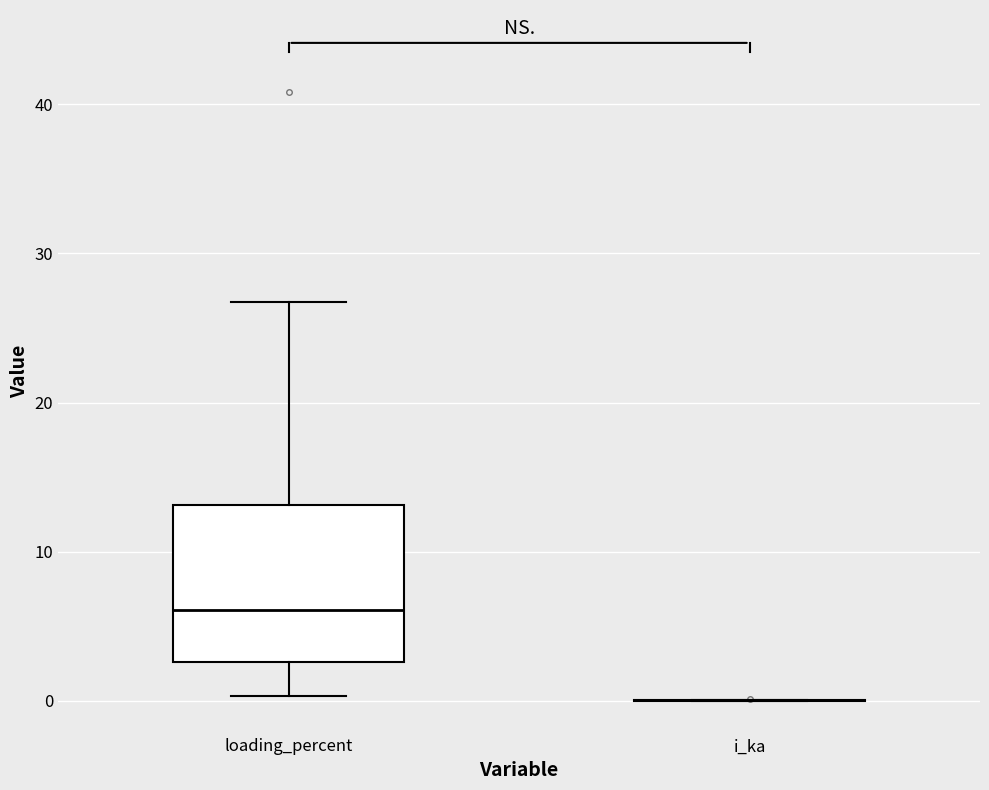

Reading left to right, transcribe this box plot: for each box, give where its median line is, the range the box spans, and where its two whiskers end, as read against the y-axis. The values are not printed on the chart, so give them approximately, as read against the axis.

loading_percent: median 6, box 3 to 13, whiskers 0 to 27
i_ka: box collapsed to a line at 0, whiskers 0 to 0